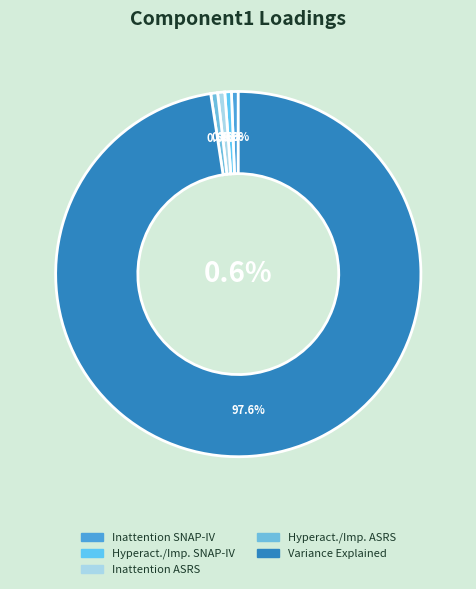

To the nearest percent, what is the difference between the largest and smallest slice percentages?

97%